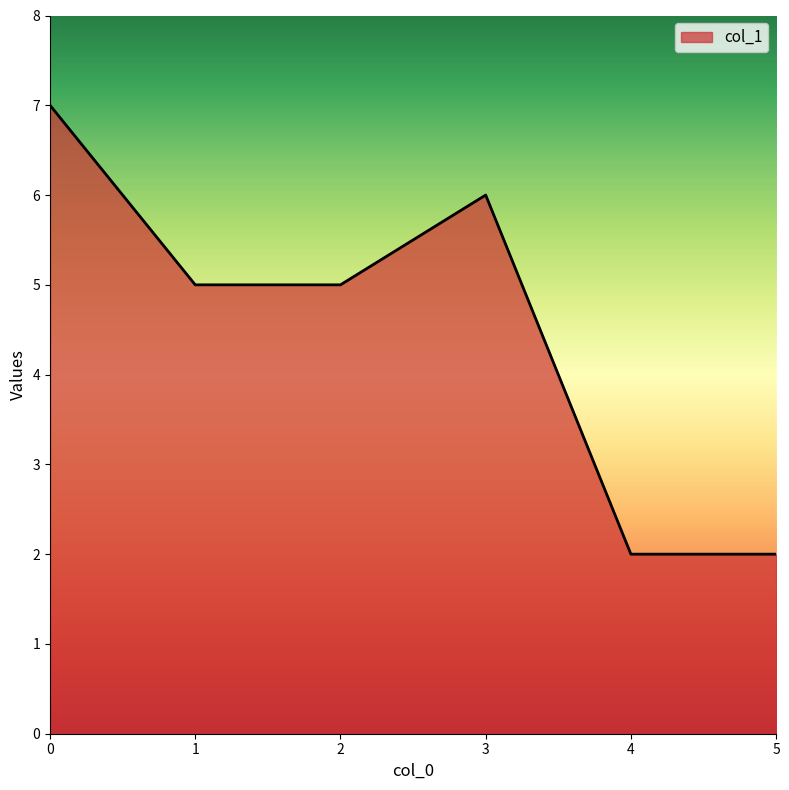

Reading right to left, what are all the values shown in this chart?

2	2	6	5	5	7